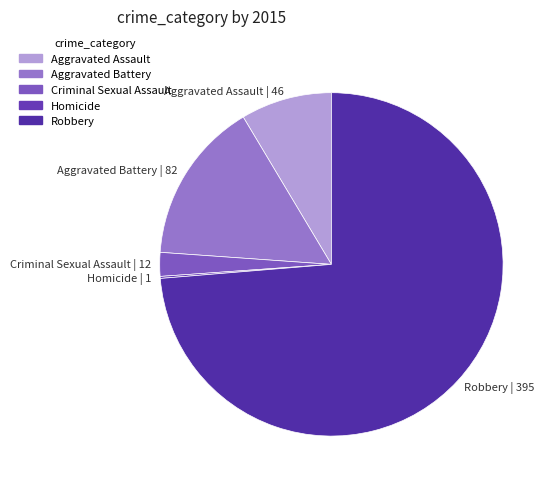

Approximately how many times larger is the value at Robbery | 395 compared to Aggravated Assault | 46?

8.6